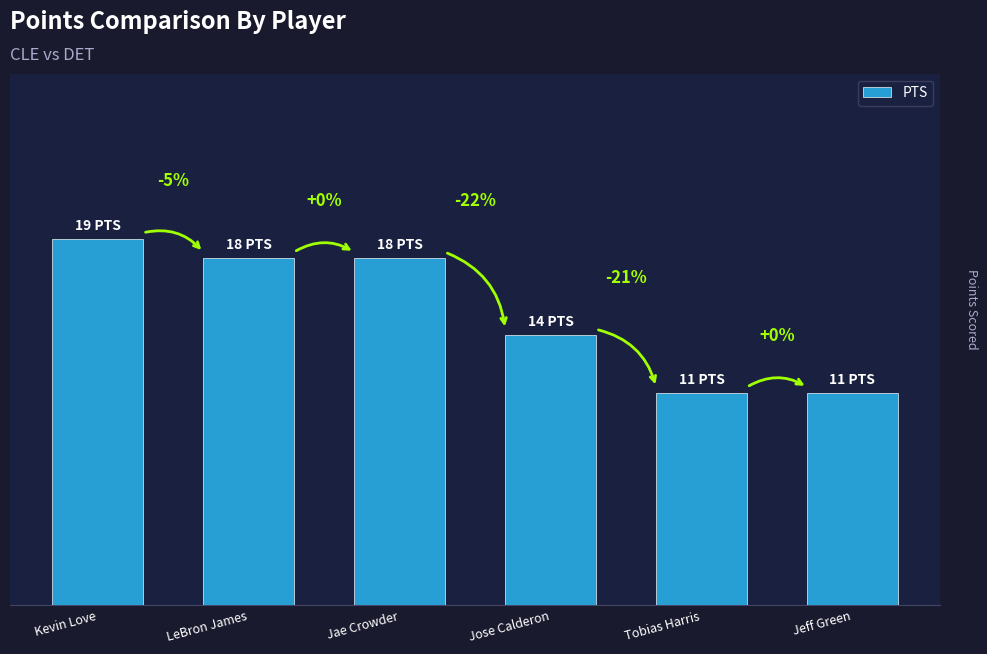

Rank the categories by value from highest to lowest.

Kevin Love, LeBron James, Jae Crowder, Jose Calderon, Tobias Harris, Jeff Green